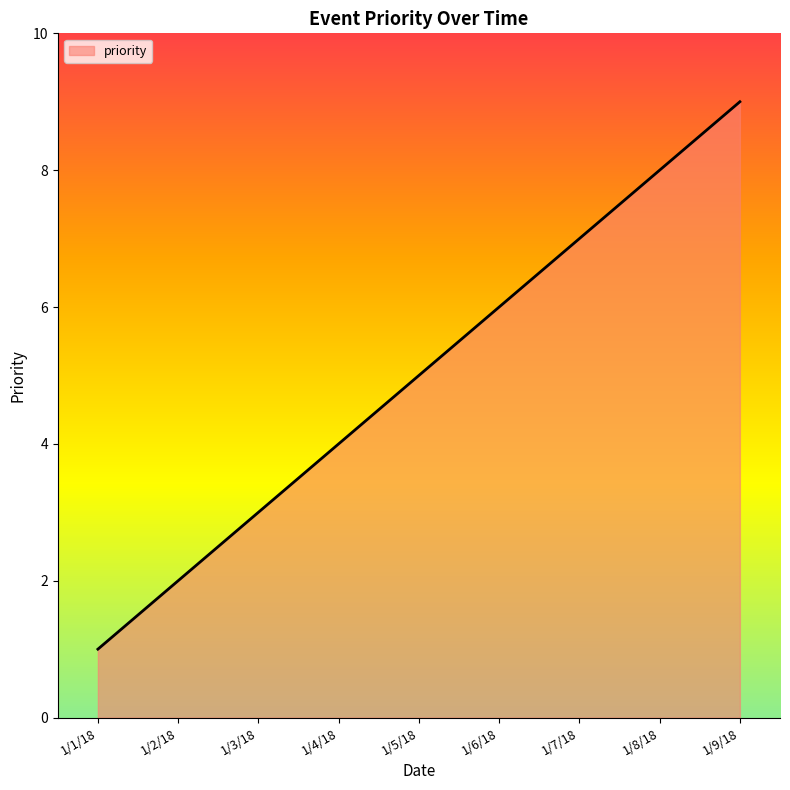

What position from the right is 1/4/18?

6